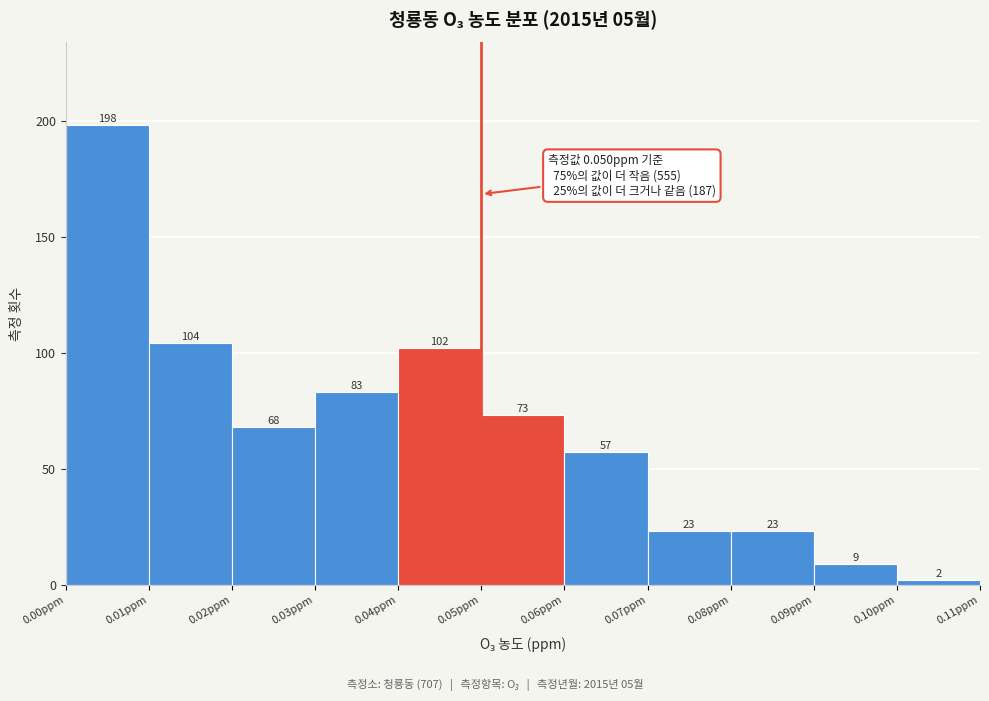

Reading left to right, list every bar in this chart as the range it spans on the x-axis followed by its height.

0.00 to 0.01: 198
0.01 to 0.02: 104
0.02 to 0.03: 68
0.03 to 0.04: 83
0.04 to 0.05: 102
0.05 to 0.06: 73
0.06 to 0.07: 57
0.07 to 0.08: 23
0.08 to 0.09: 23
0.09 to 0.10: 9
0.10 to 0.11: 2